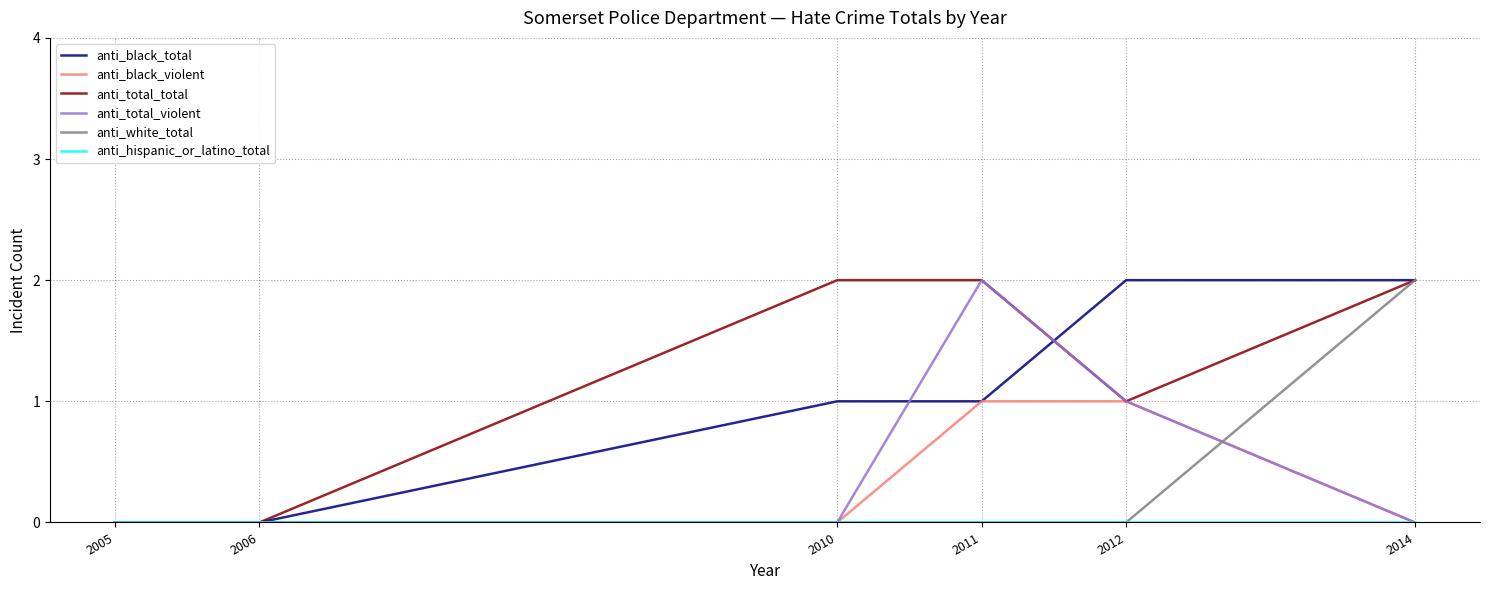

What is the total value across all series at 2014?

6